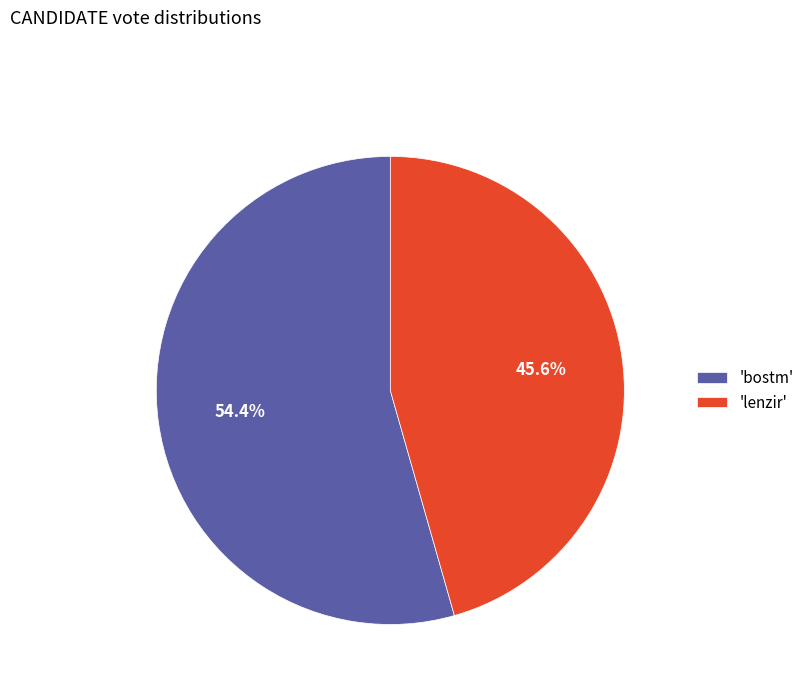

Which slice is the smallest?

'lenzir'